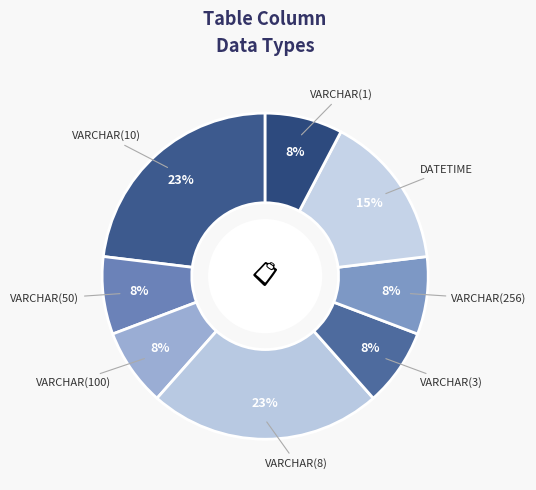

Approximately how many times larger is the value at VARCHAR(256) compared to VARCHAR(100)?

1.0